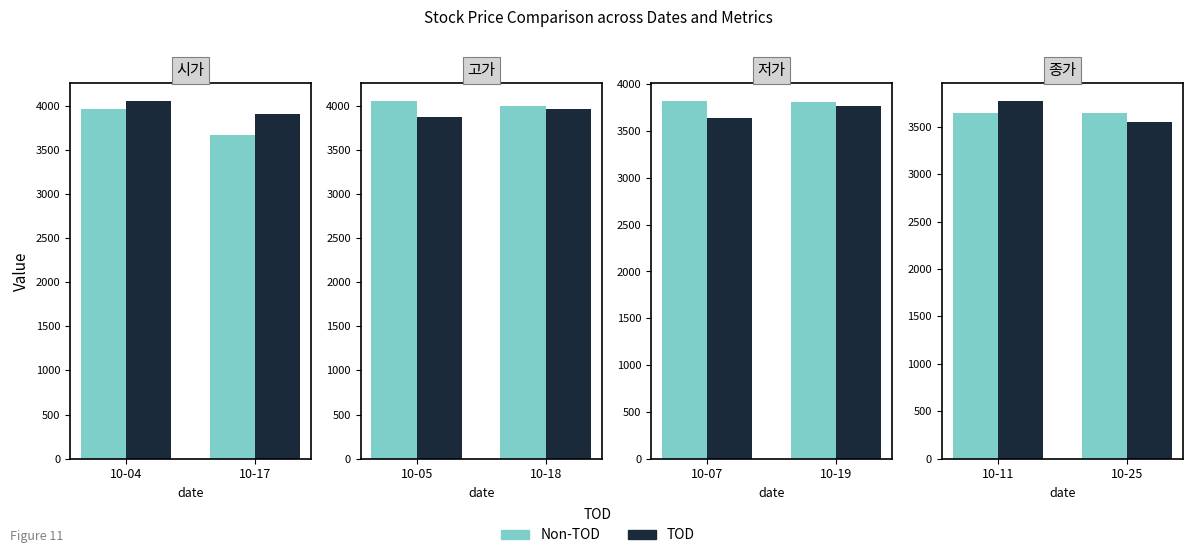

List the labels in order of TOD value, largest first.

10-11, 10-25